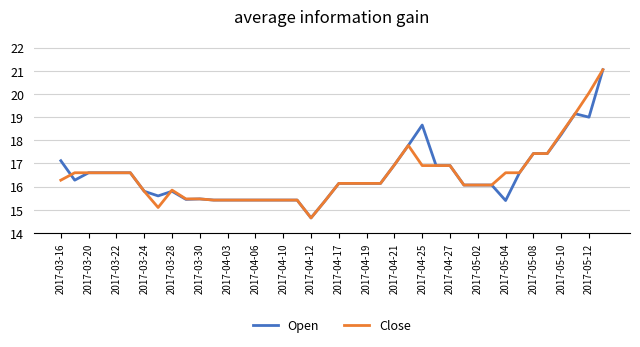

What is the minimum value for Close?

14.7